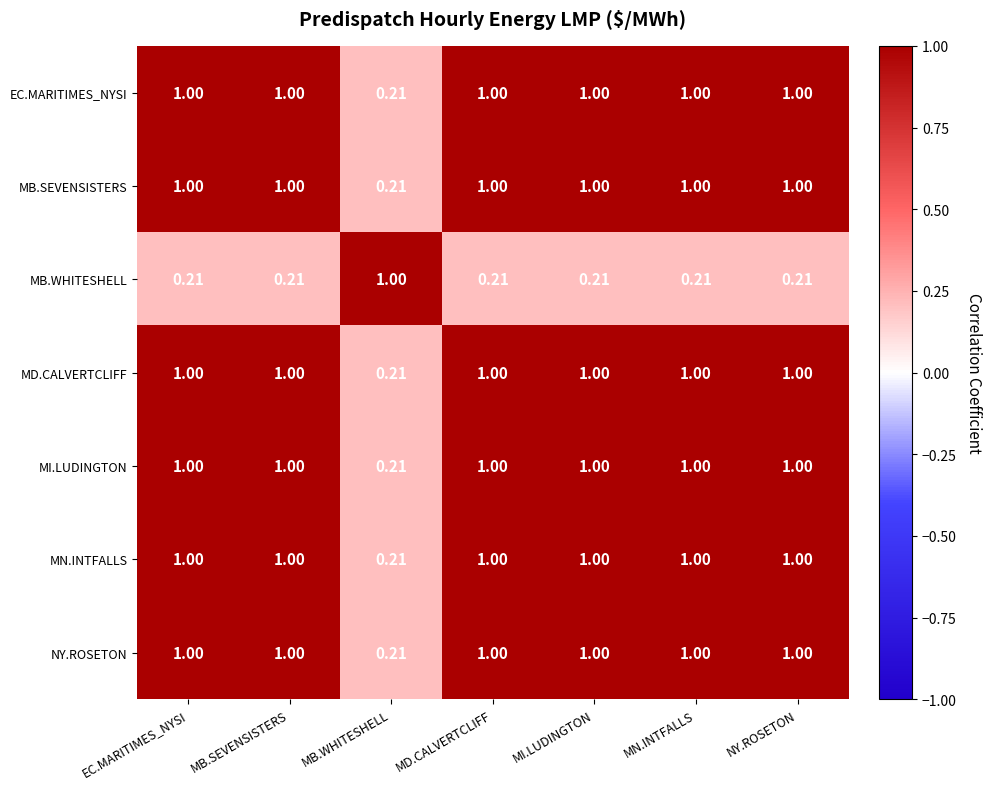

Is the value of MB.WHITESHELL at NY.ROSETON greater than the value of MN.INTFALLS at MB.SEVENSISTERS?

No